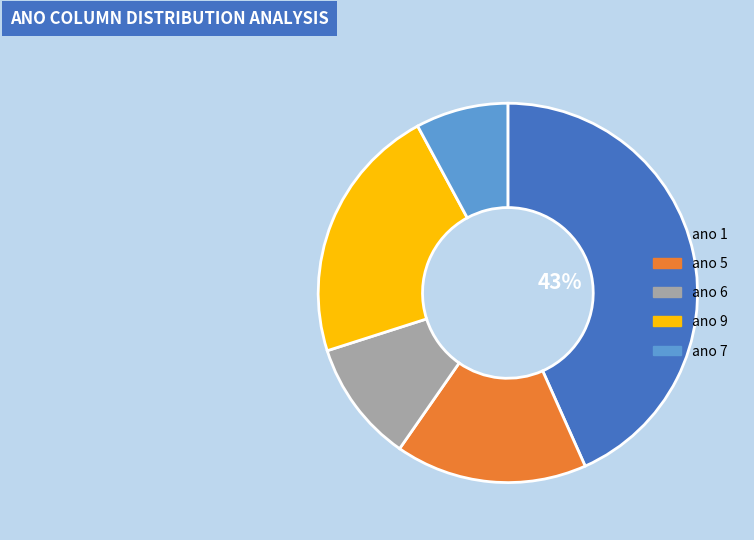

The ano 5 slice represents 16% of the pie. True or false?

True